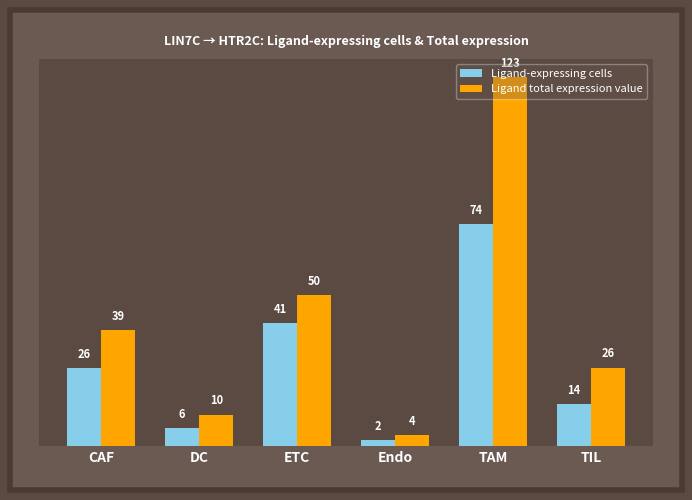

How many groups of bars are there?

6